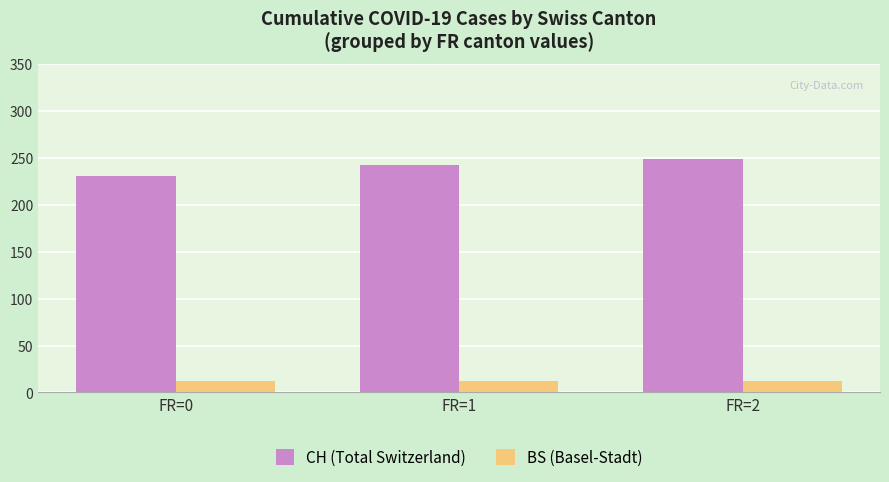

True or false: CH (Total Switzerland) has a value of 231 at FR=0.

True